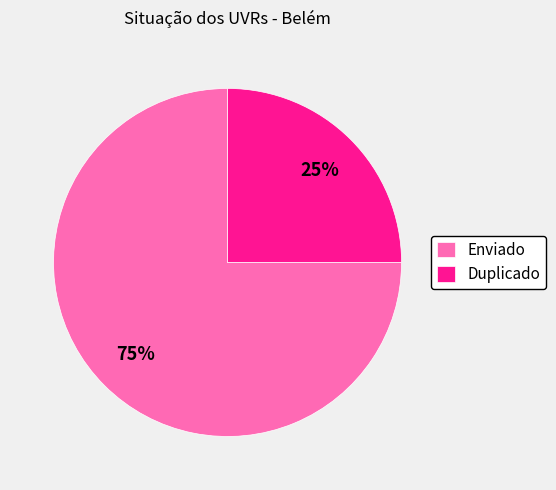

To the nearest percent, what portion does Enviado represent?

75%